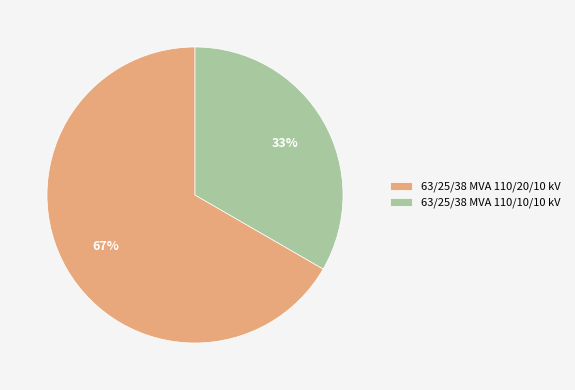

Approximately how many times larger is the value at 63/25/38 MVA 110/20/10 kV compared to 63/25/38 MVA 110/10/10 kV?

2.0